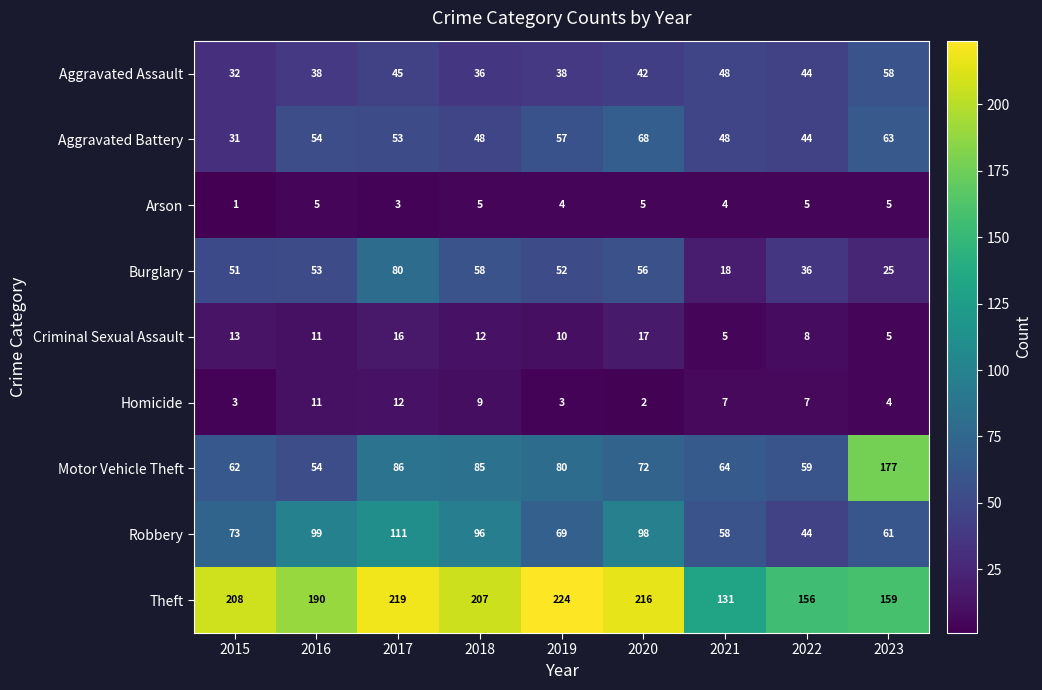

Which category has the lowest value across all series?

2015